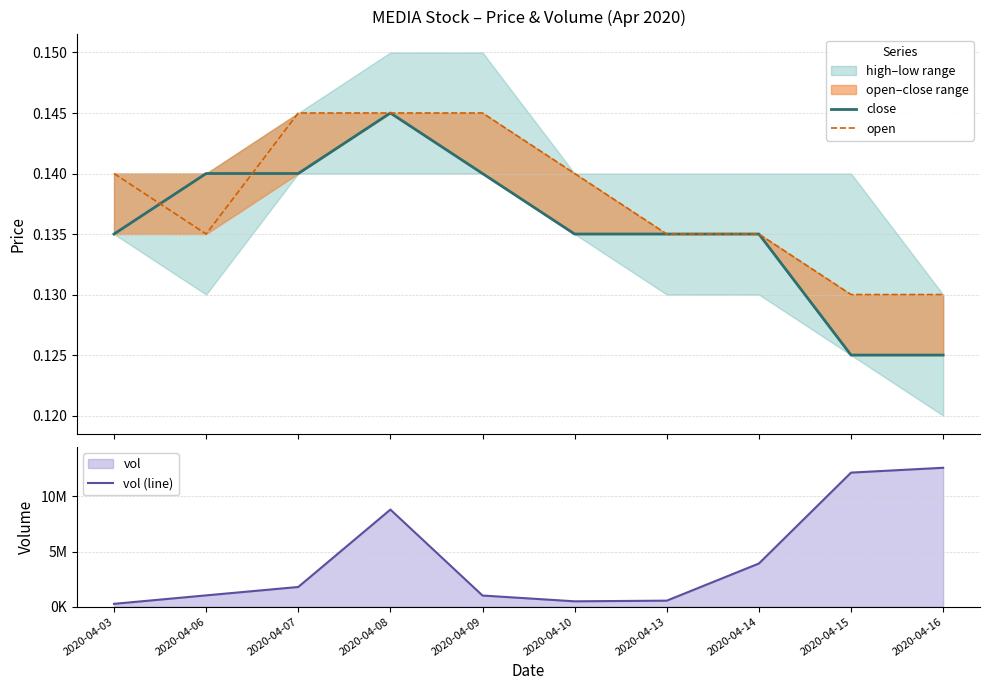

Which label corresponds to the smallest value in the chart?

2020-04-15